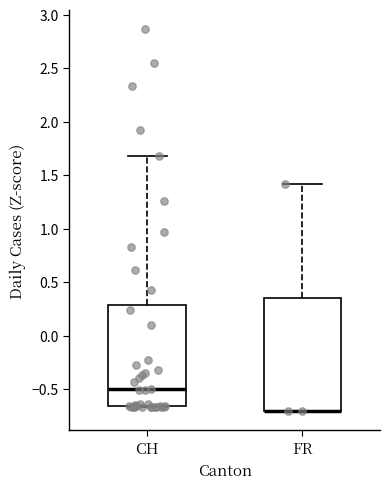

Where is the lower edge of the box for FR on the y-axis? The values are not printed on the chart, so give them approximately, as read against the axis.

-0.70